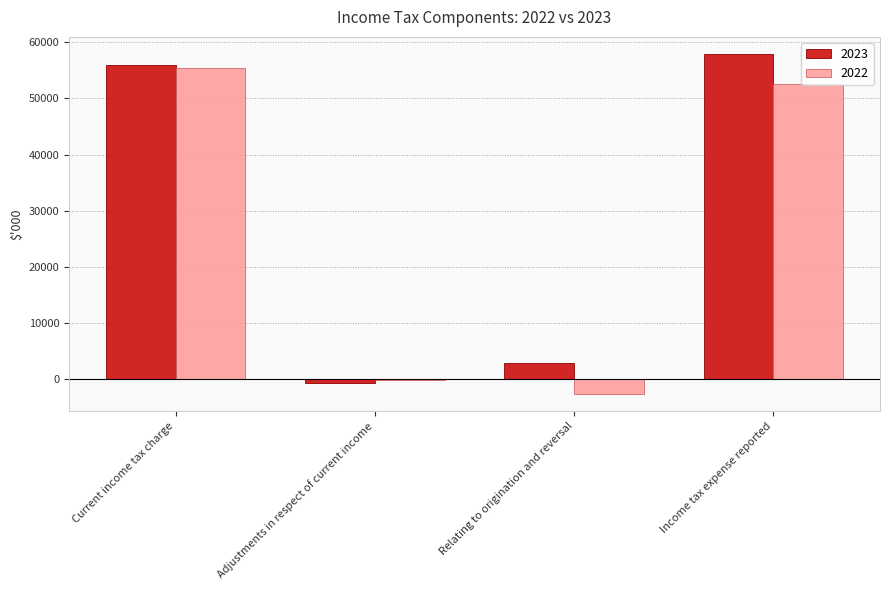

What is the sum of all 2022 values?

105186